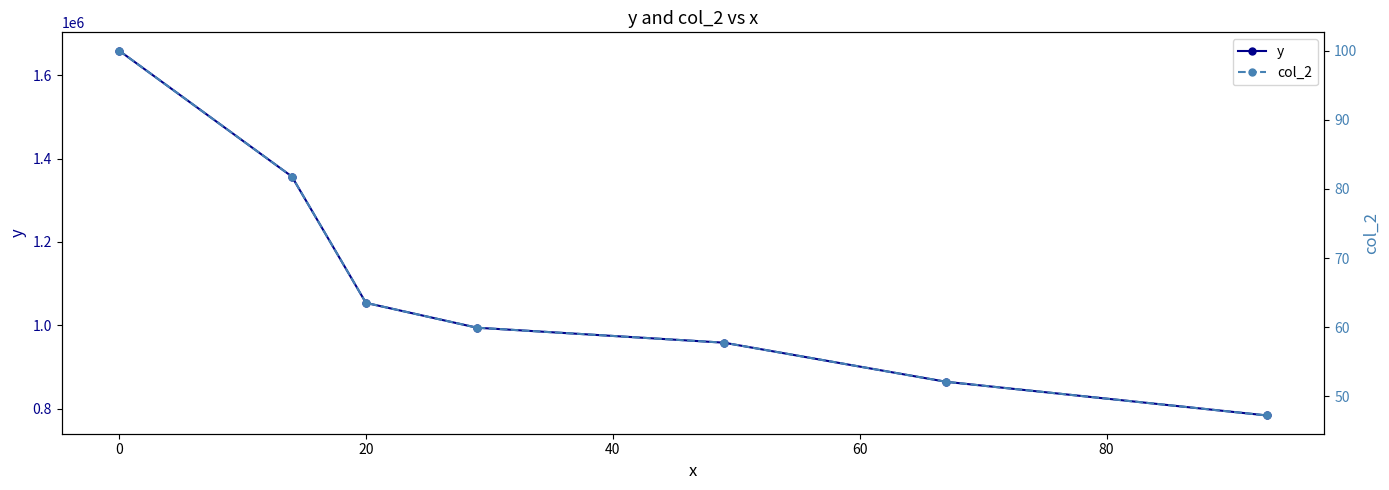

True or false: y has a value of 621359 at 0.

False